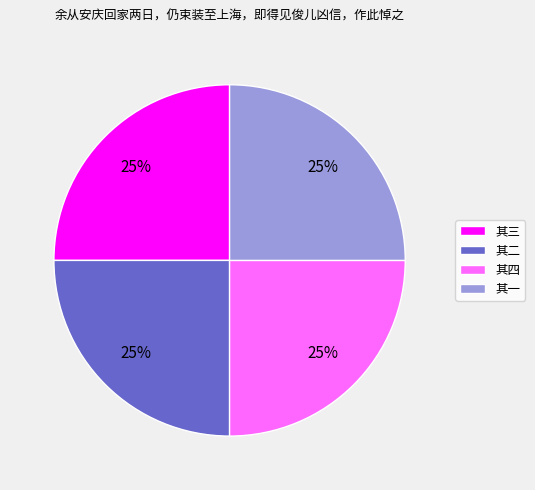

True or false: 其二 accounts for 33% of the total.

False